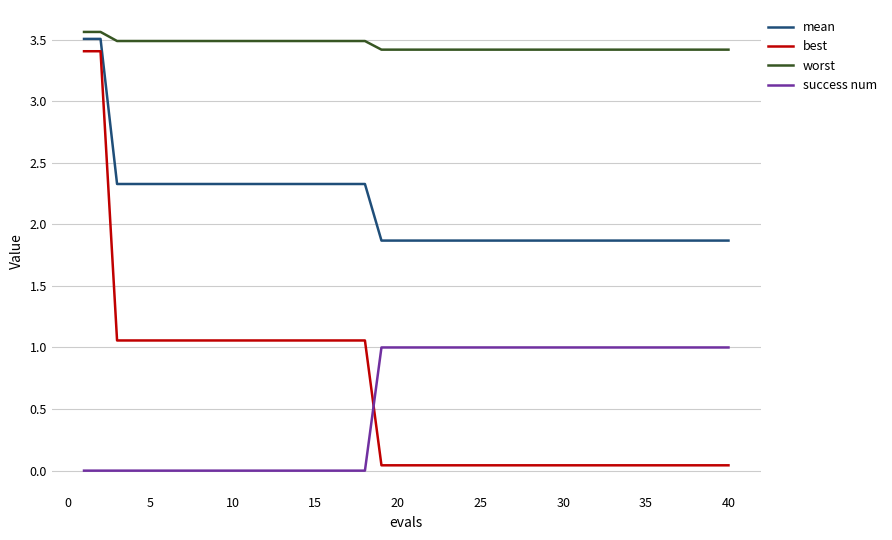

Does the chart display data point markers on the line(s)?

No